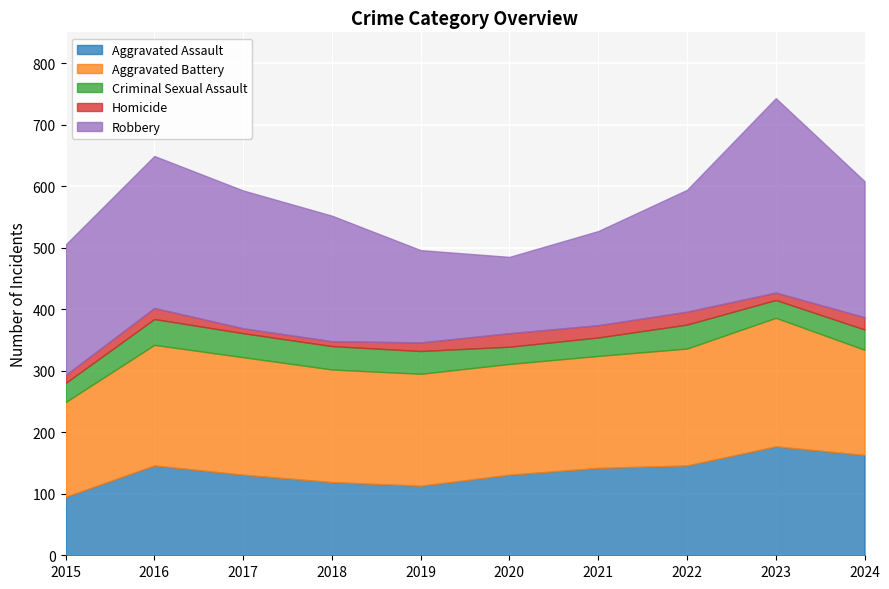

At which label does Aggravated Assault reach its peak?

2023